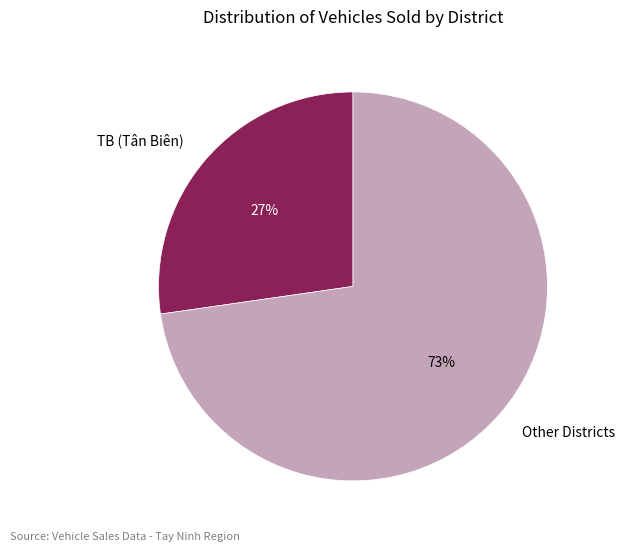

The TB (Tân Biên) slice represents 18% of the pie. True or false?

False